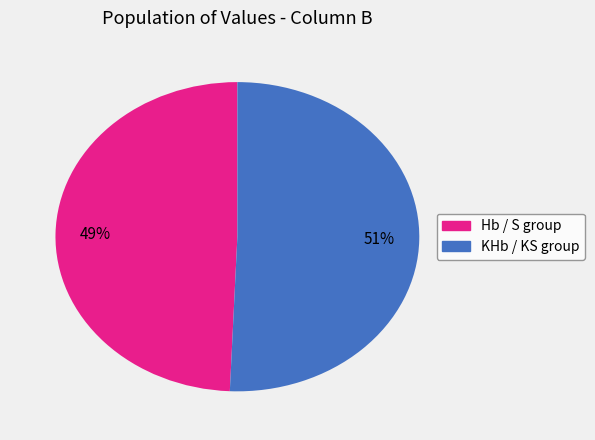

Is there a majority slice in this chart?

Yes